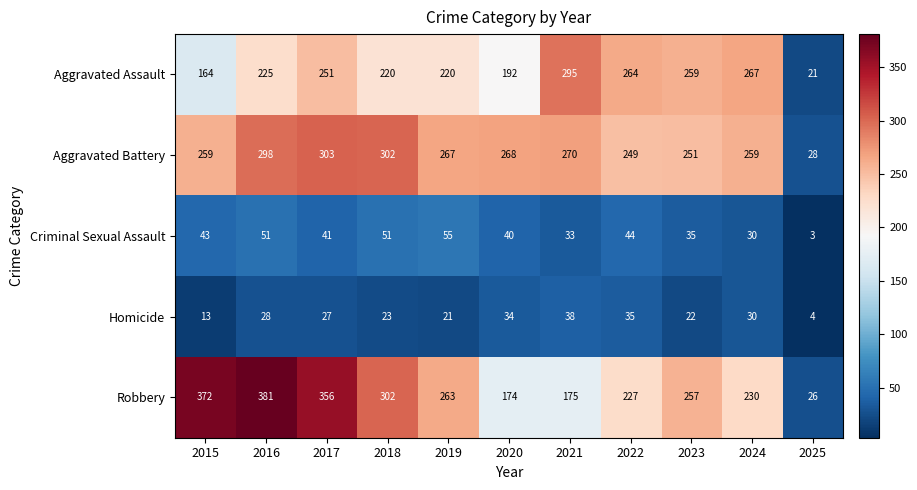

Is it true that Aggravated Assault equals 21 at 2025?

True